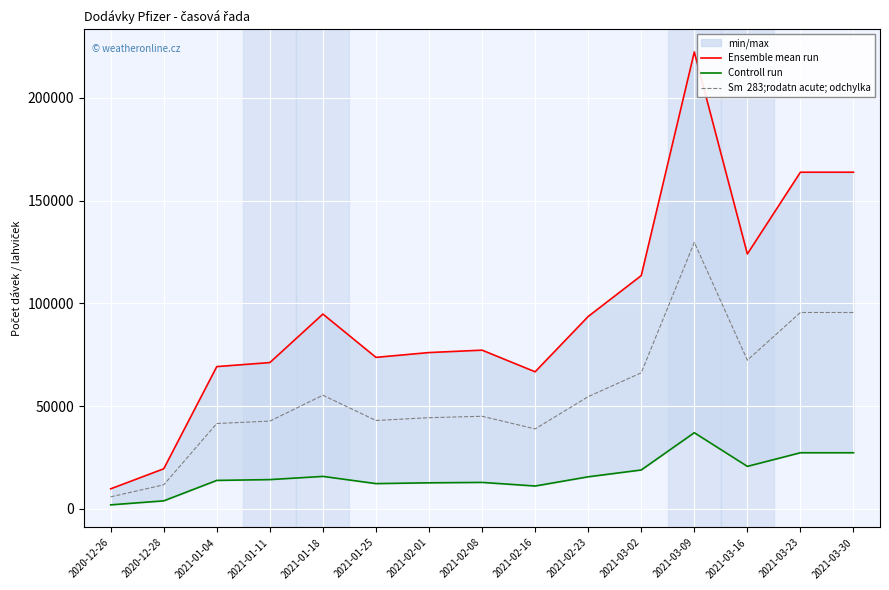

True or false: Sm  283;rodatn acute; odchylka and Controll run intersect in this chart.

False